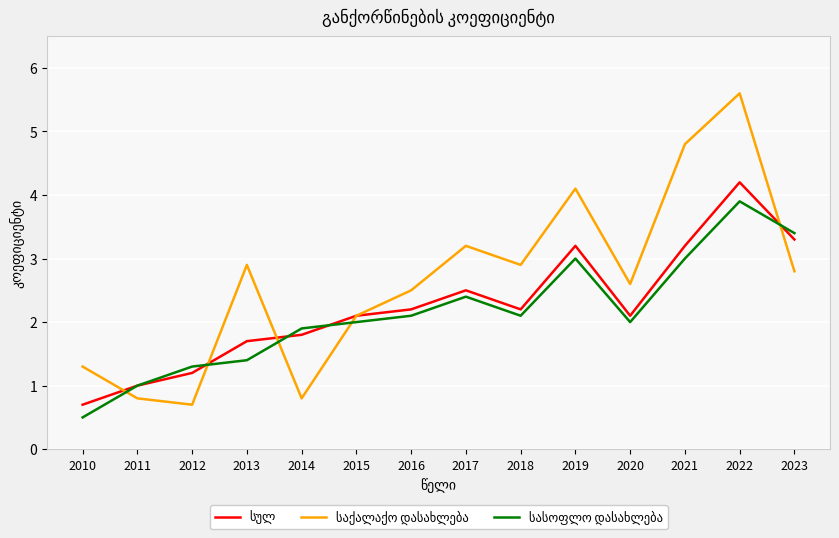

What is the difference between the highest and lowest values at 2021?

1.8